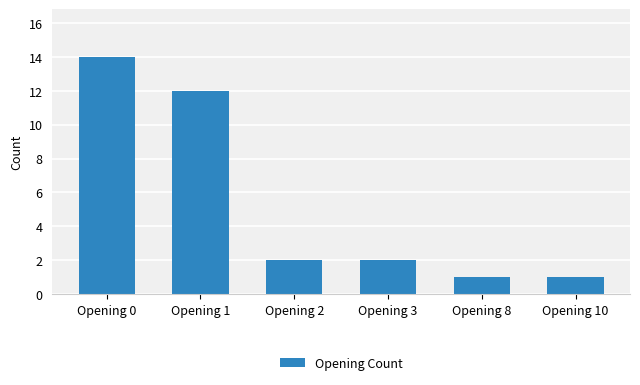

What is the ratio of the value at Opening 0 to the value at Opening 8?

14.0